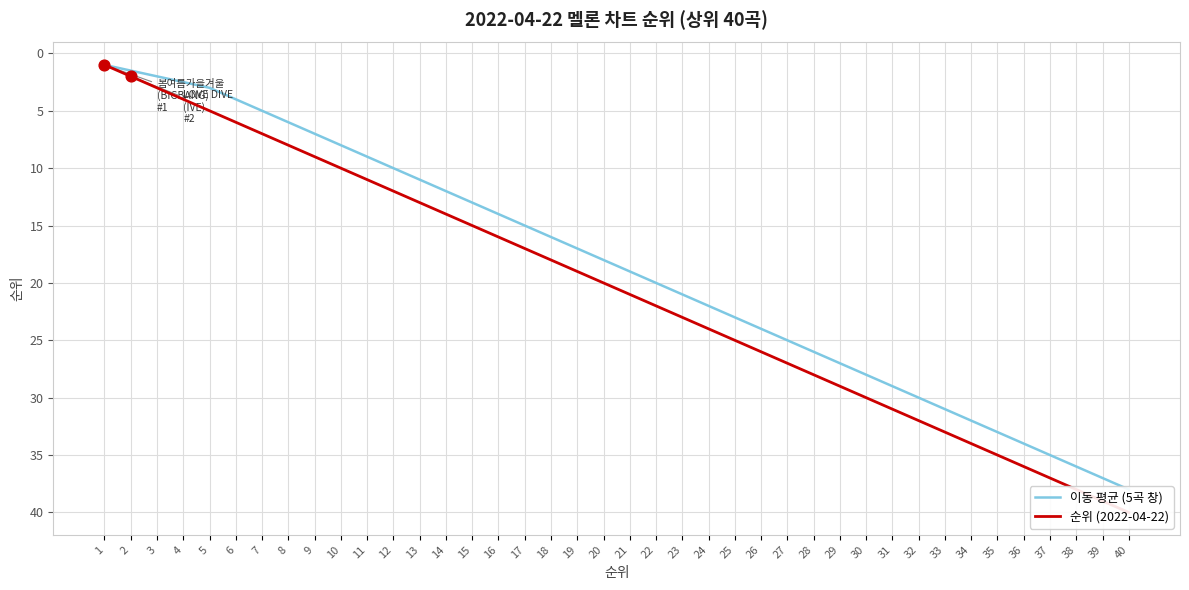

Which series contains the highest Y value?

순위 (2022-04-22)